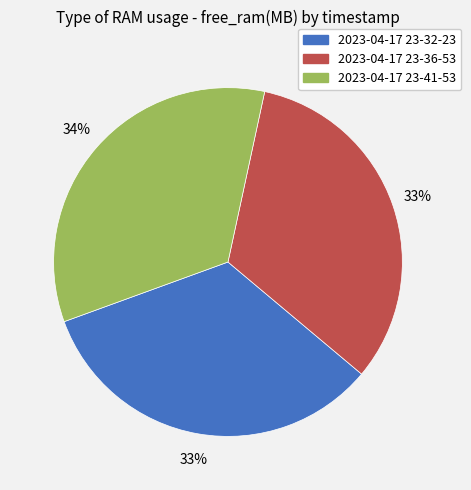

Which slice is the largest?

2023-04-17 23-41-53